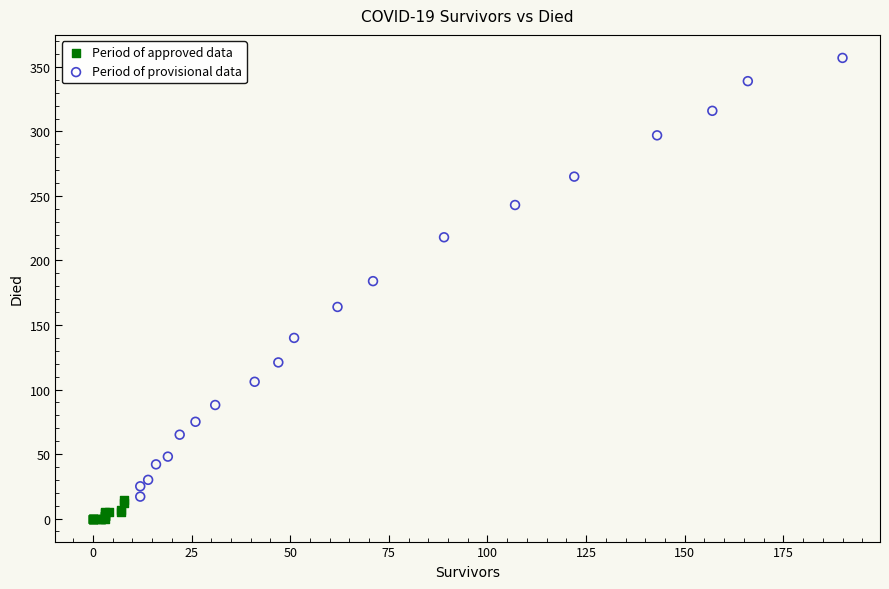

Which series reaches the maximum Y coordinate?

Period of provisional data